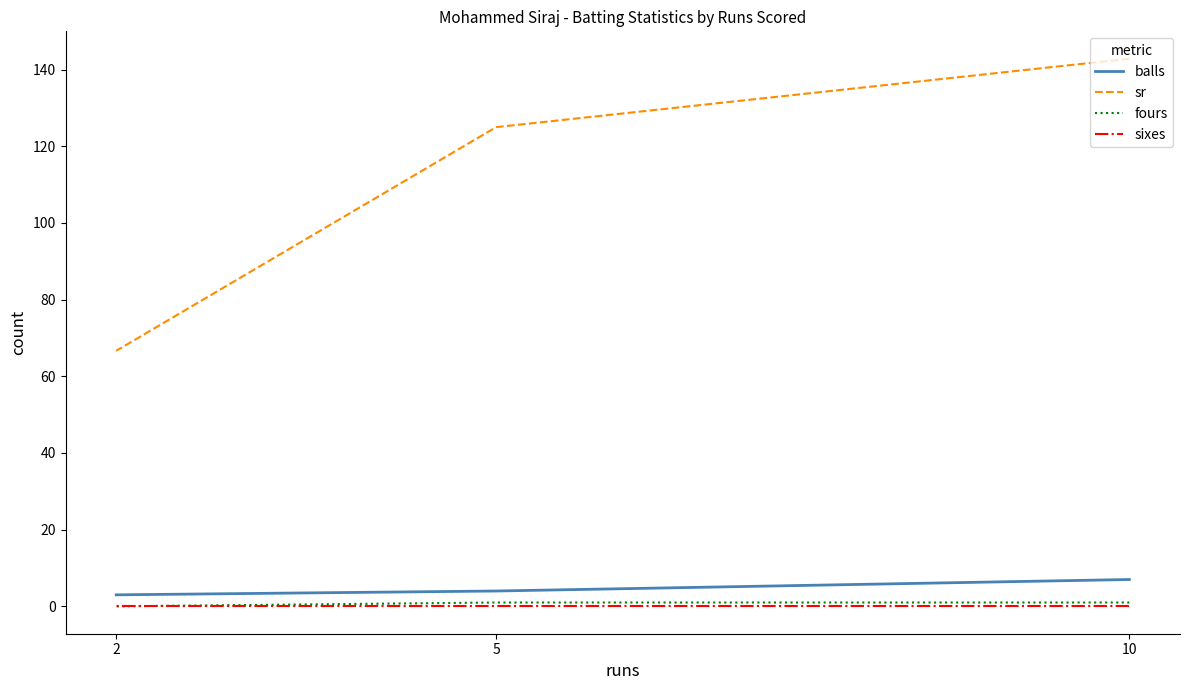

At which category is the sum across all series the highest?

10